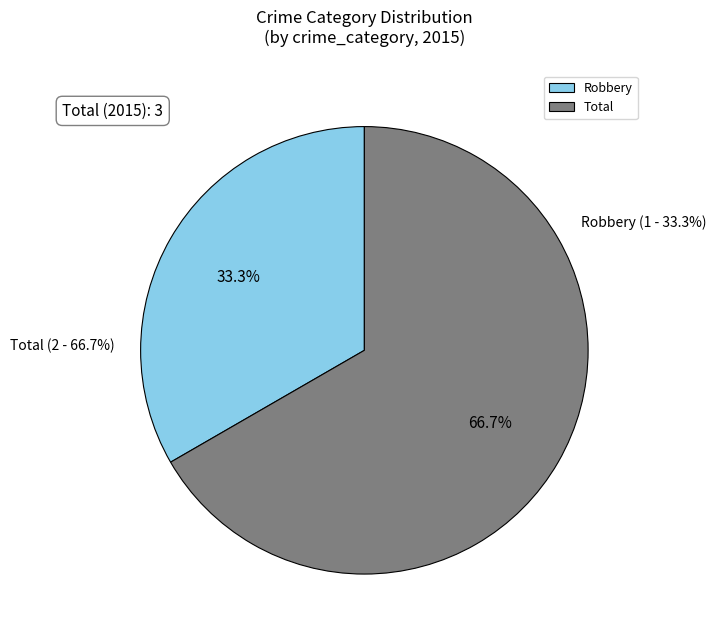

To the nearest percent, what percentage of the pie is Robbery?

33%